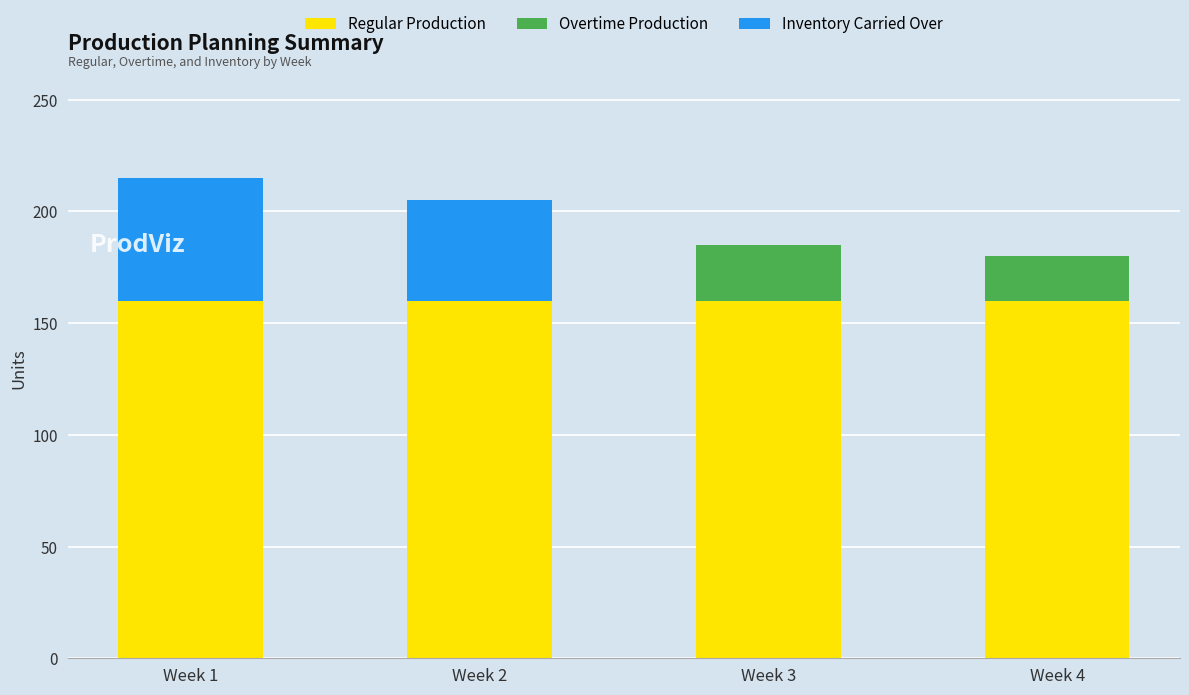

What is the maximum value for Regular Production?

160